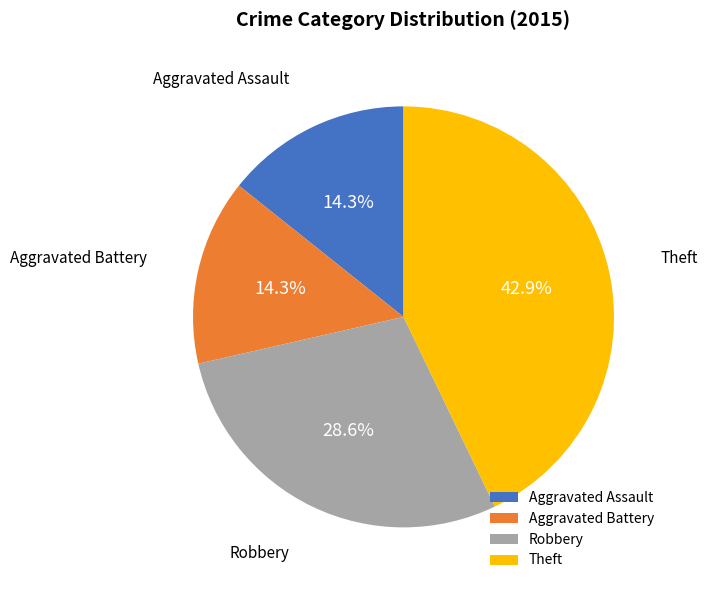

Between Aggravated Battery and Theft, which is larger?

Theft